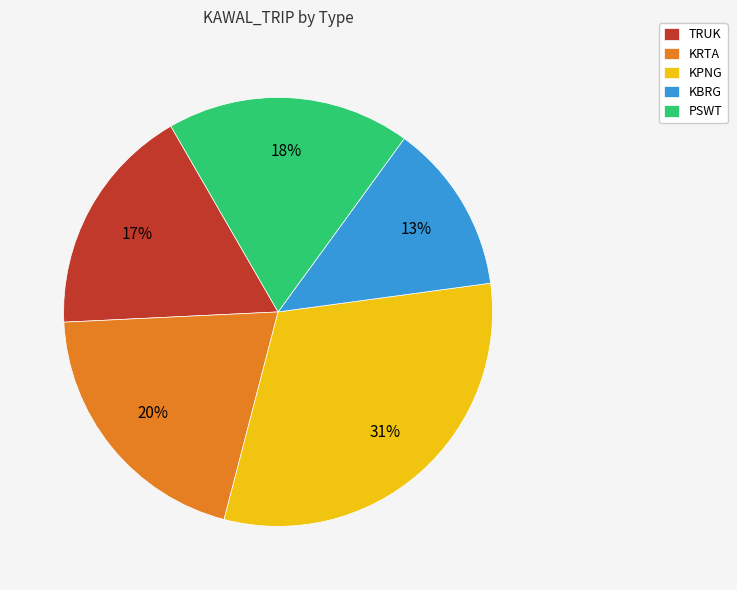

Is there a majority slice in this chart?

No